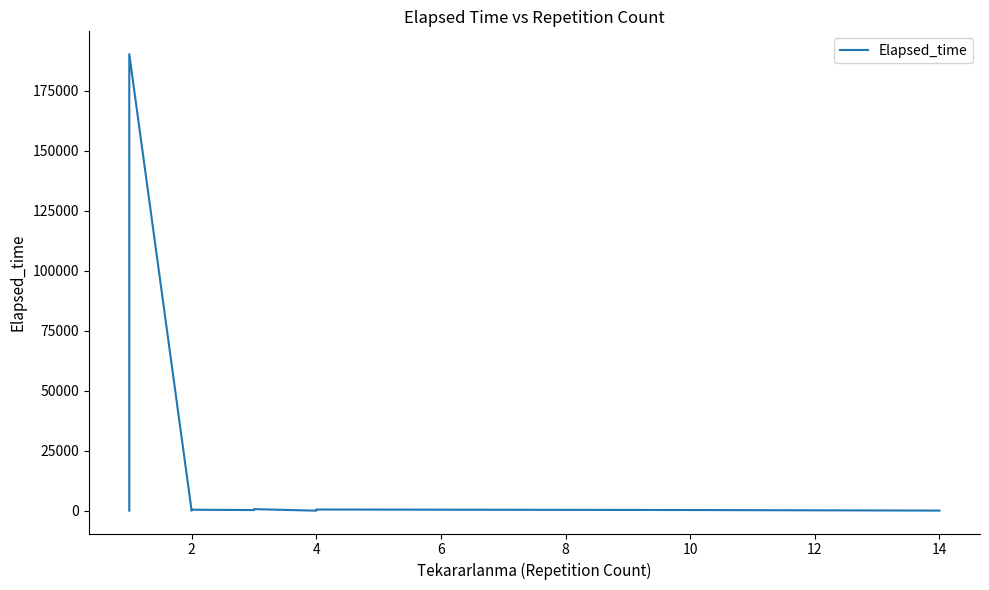

The chart shows a value of 571 at 13. True or false?

False